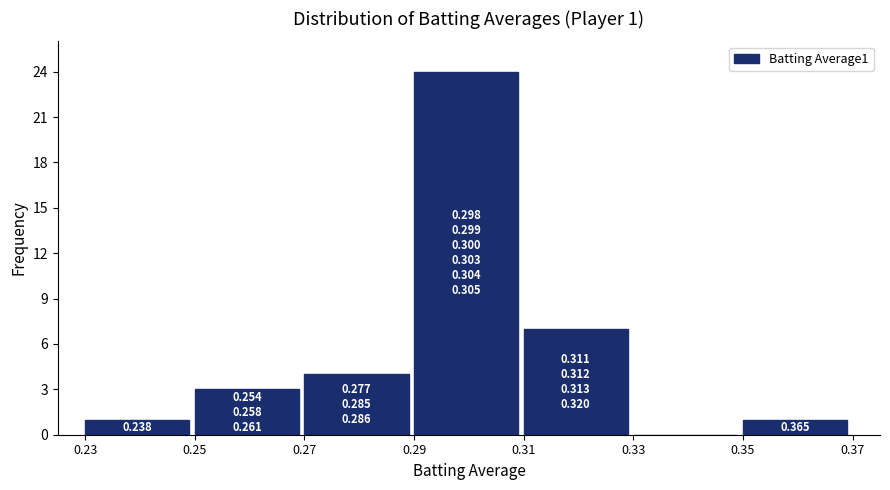

Which range on the x-axis has the tallest bar?

0.29 to 0.31